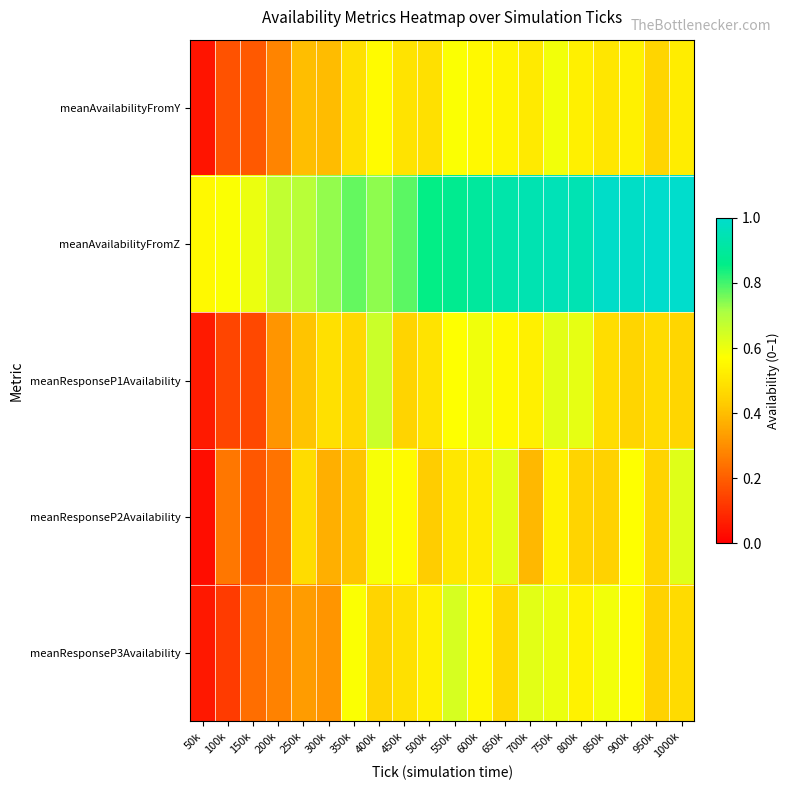

At how many categories does at least one series exceed 0?

20